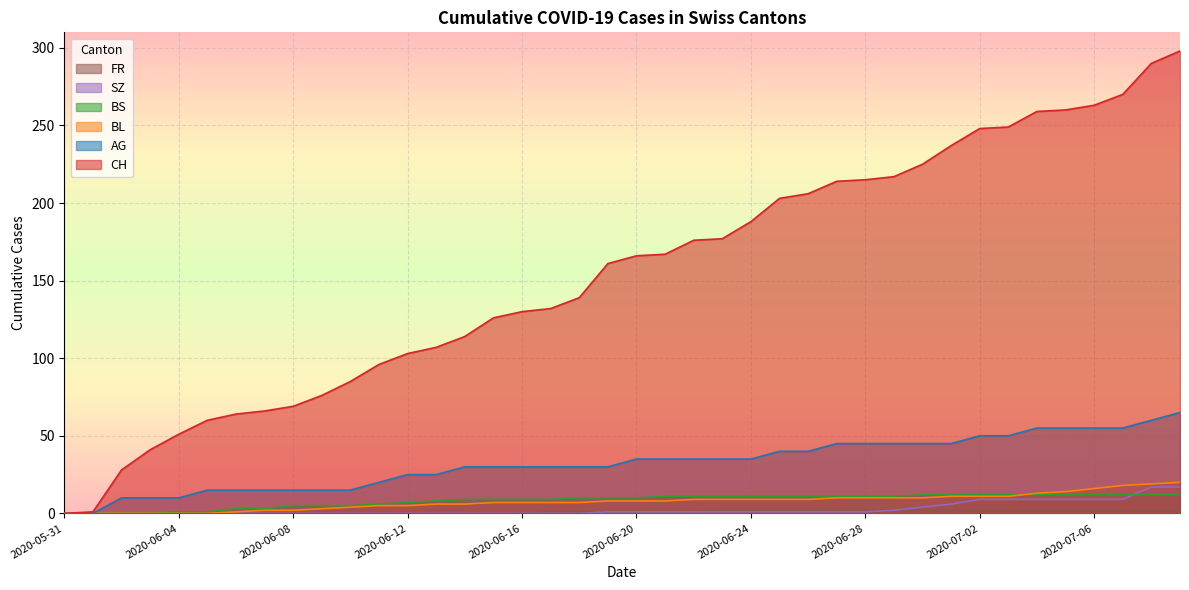

At which label does BL first exceed 8?

2020-06-22